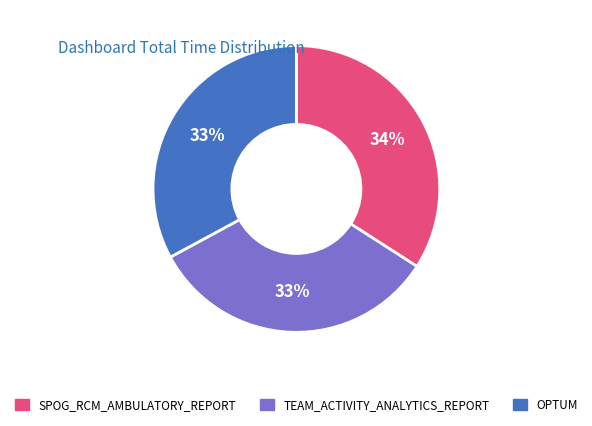

Is the sum of SPOG_RCM_AMBULATORY_REPORT and OPTUM greater than half?

Yes